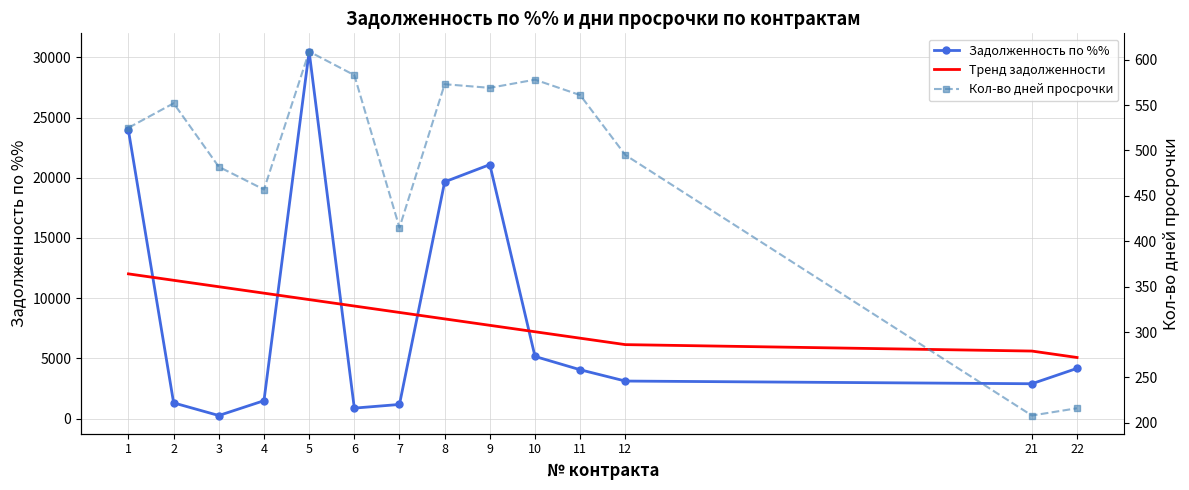

How many data points in Тренд задолженности are less than 8810?

7